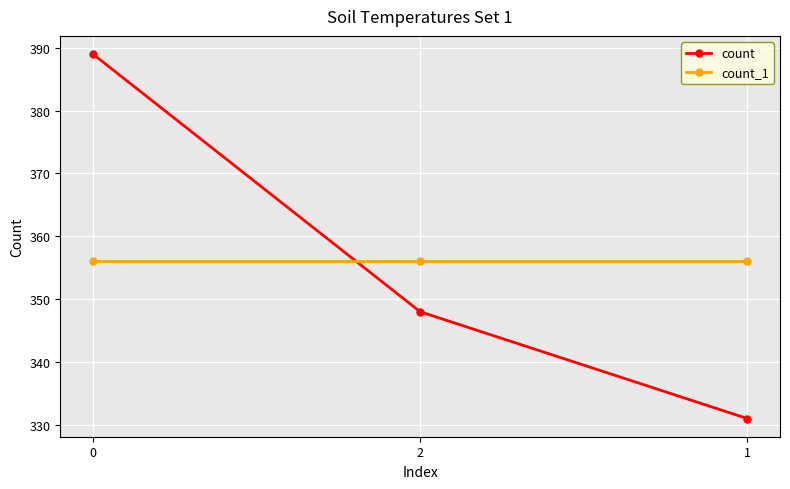

What is the value of the count_1 point at the 3rd from the left?

356